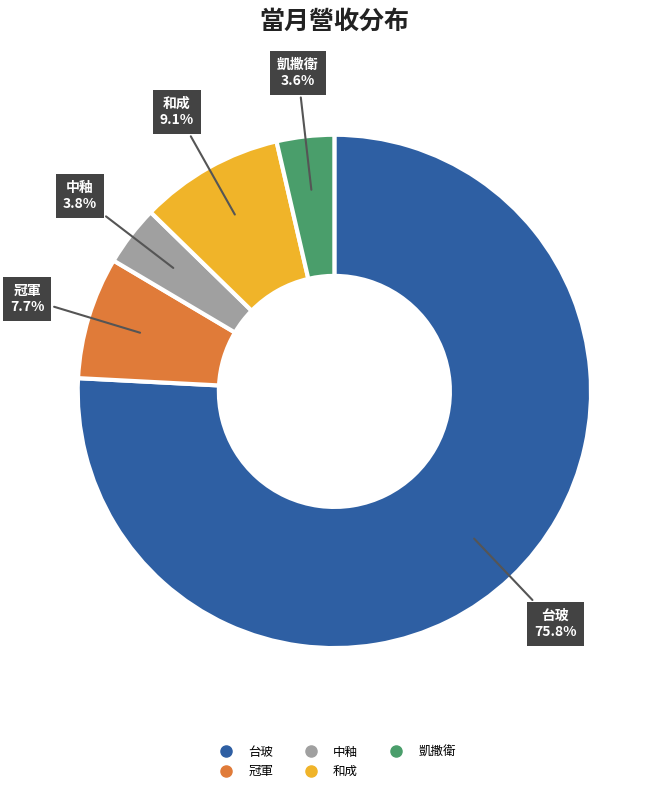

Approximately how many times larger is the value at 和成 compared to 中釉?

2.4